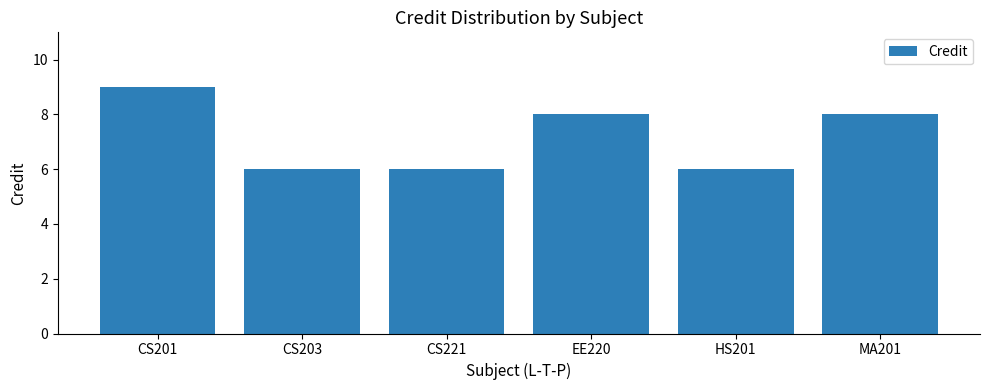

How many data points does each series have?

6